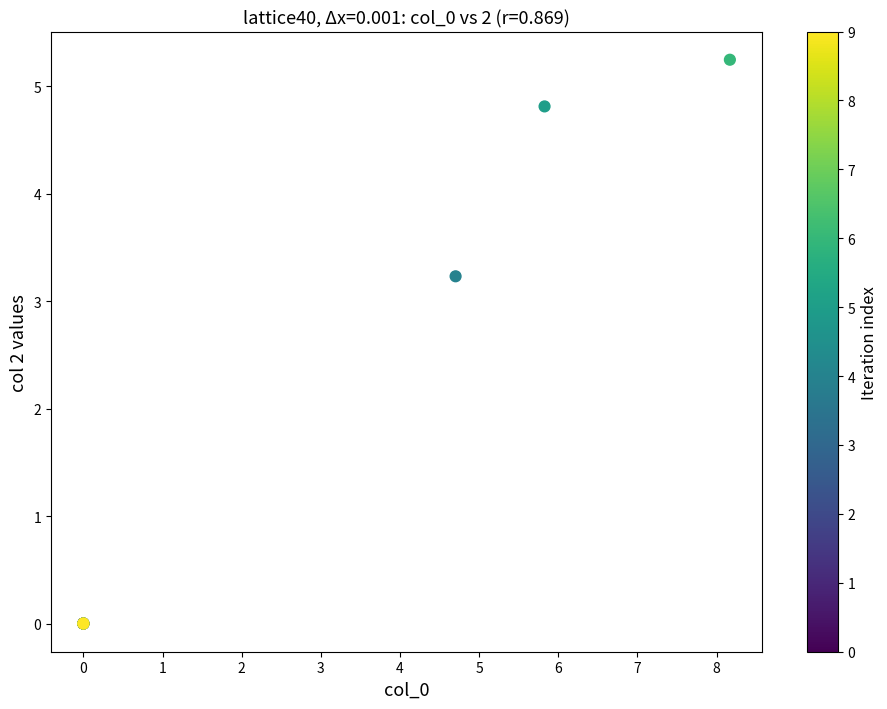

What Y value in the scatter plot is closest to 2?

3.2